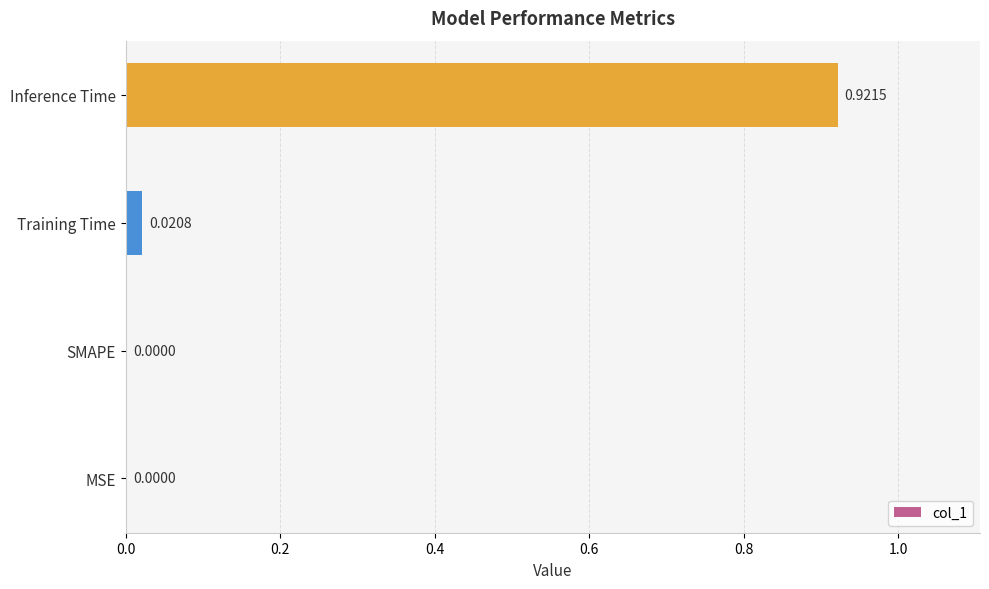

Which label corresponds to the largest value in the chart?

Inference Time